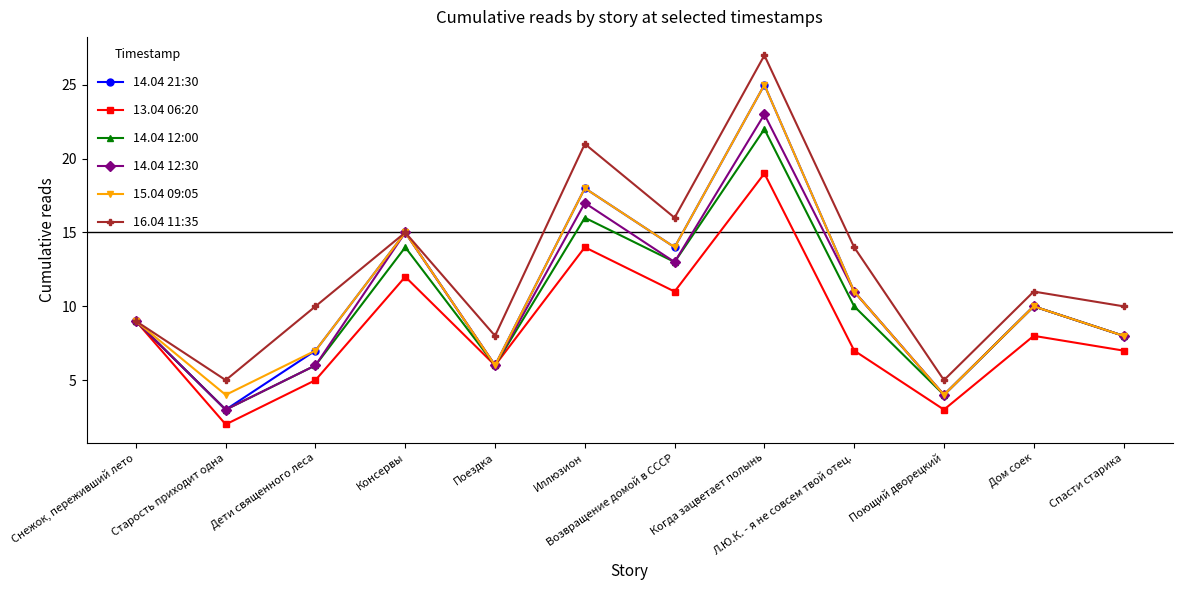

Reading left to right, list all the values displayed in this chart.

14.04 21:30: Снежок, переживший лето=9	Старость приходит одна=3	Дети священного леса=7	Консервы=15	Поездка=6	Иллюзион=18	Возвращение домой в СССР=14	Когда зацветает полынь=25	Л.Ю.К. - я не совсем твой отец.=11	Поющий дворецкий=4	Дом соек=10	Спасти старика=8
13.04 06:20: Снежок, переживший лето=9	Старость приходит одна=2	Дети священного леса=5	Консервы=12	Поездка=6	Иллюзион=14	Возвращение домой в СССР=11	Когда зацветает полынь=19	Л.Ю.К. - я не совсем твой отец.=7	Поющий дворецкий=3	Дом соек=8	Спасти старика=7
14.04 12:00: Снежок, переживший лето=9	Старость приходит одна=3	Дети священного леса=6	Консервы=14	Поездка=6	Иллюзион=16	Возвращение домой в СССР=13	Когда зацветает полынь=22	Л.Ю.К. - я не совсем твой отец.=10	Поющий дворецкий=4	Дом соек=10	Спасти старика=8
14.04 12:30: Снежок, переживший лето=9	Старость приходит одна=3	Дети священного леса=6	Консервы=15	Поездка=6	Иллюзион=17	Возвращение домой в СССР=13	Когда зацветает полынь=23	Л.Ю.К. - я не совсем твой отец.=11	Поющий дворецкий=4	Дом соек=10	Спасти старика=8
15.04 09:05: Снежок, переживший лето=9	Старость приходит одна=4	Дети священного леса=7	Консервы=15	Поездка=6	Иллюзион=18	Возвращение домой в СССР=14	Когда зацветает полынь=25	Л.Ю.К. - я не совсем твой отец.=11	Поющий дворецкий=4	Дом соек=10	Спасти старика=8
16.04 11:35: Снежок, переживший лето=9	Старость приходит одна=5	Дети священного леса=10	Консервы=15	Поездка=8	Иллюзион=21	Возвращение домой в СССР=16	Когда зацветает полынь=27	Л.Ю.К. - я не совсем твой отец.=14	Поющий дворецкий=5	Дом соек=11	Спасти старика=10